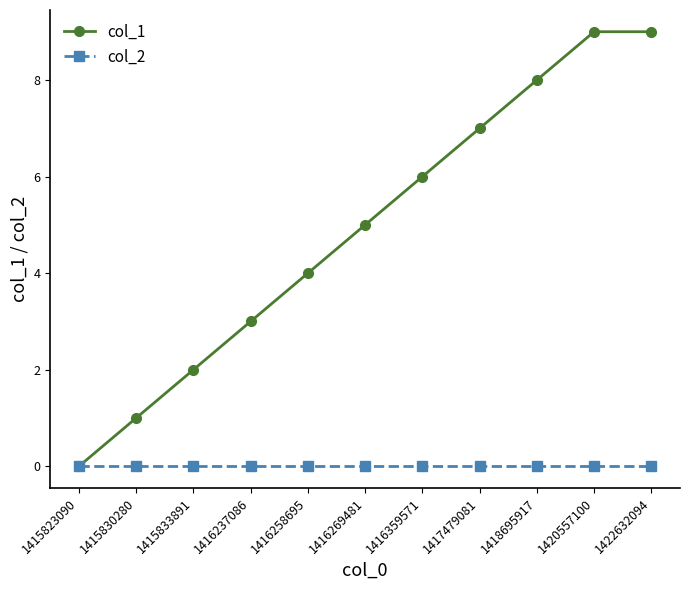

Reading left to right, what are all the values shown in this chart?

col_1: 1415823090=0	1415830280=1	1415833891=2	1416237086=3	1416258695=4	1416269481=5	1416359571=6	1417479081=7	1418695917=8	1420557100=9	1422632094=9
col_2: 1415823090=0	1415830280=0	1415833891=0	1416237086=0	1416258695=0	1416269481=0	1416359571=0	1417479081=0	1418695917=0	1420557100=0	1422632094=0